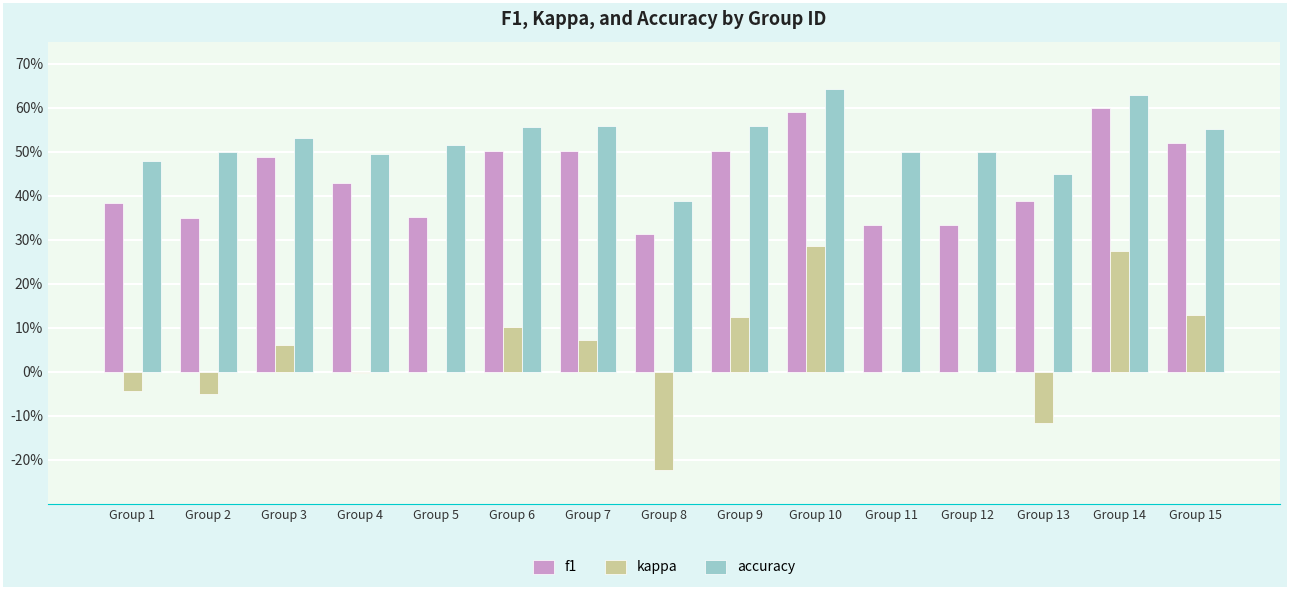

What is the difference between the highest and lowest values at Group 3?

0.5